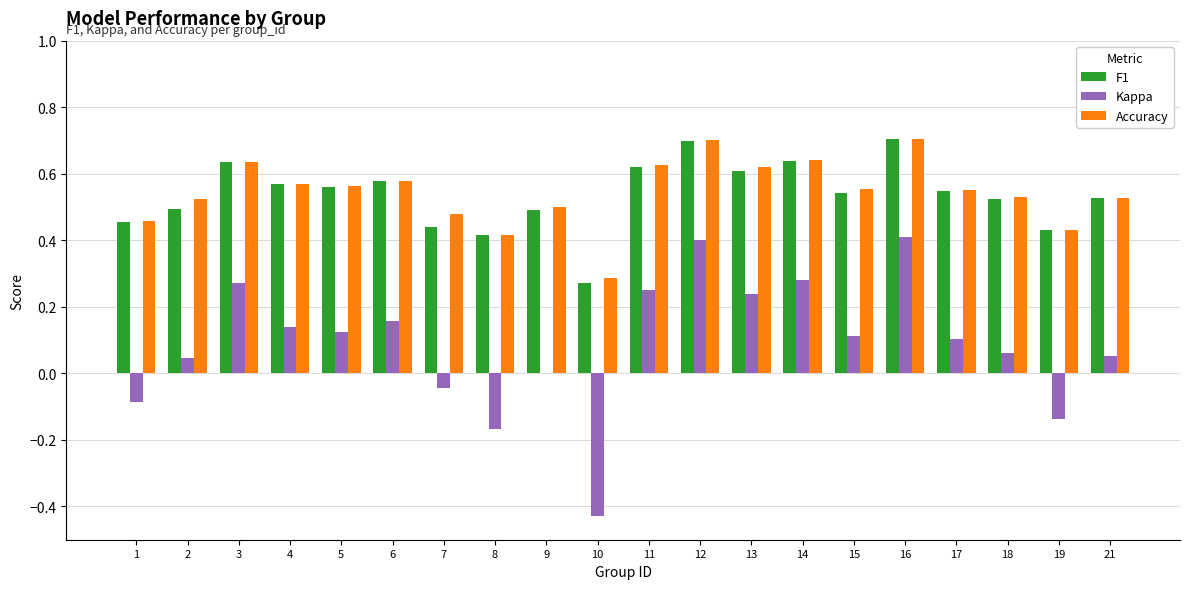

What is the total value across all series at 1?

0.8